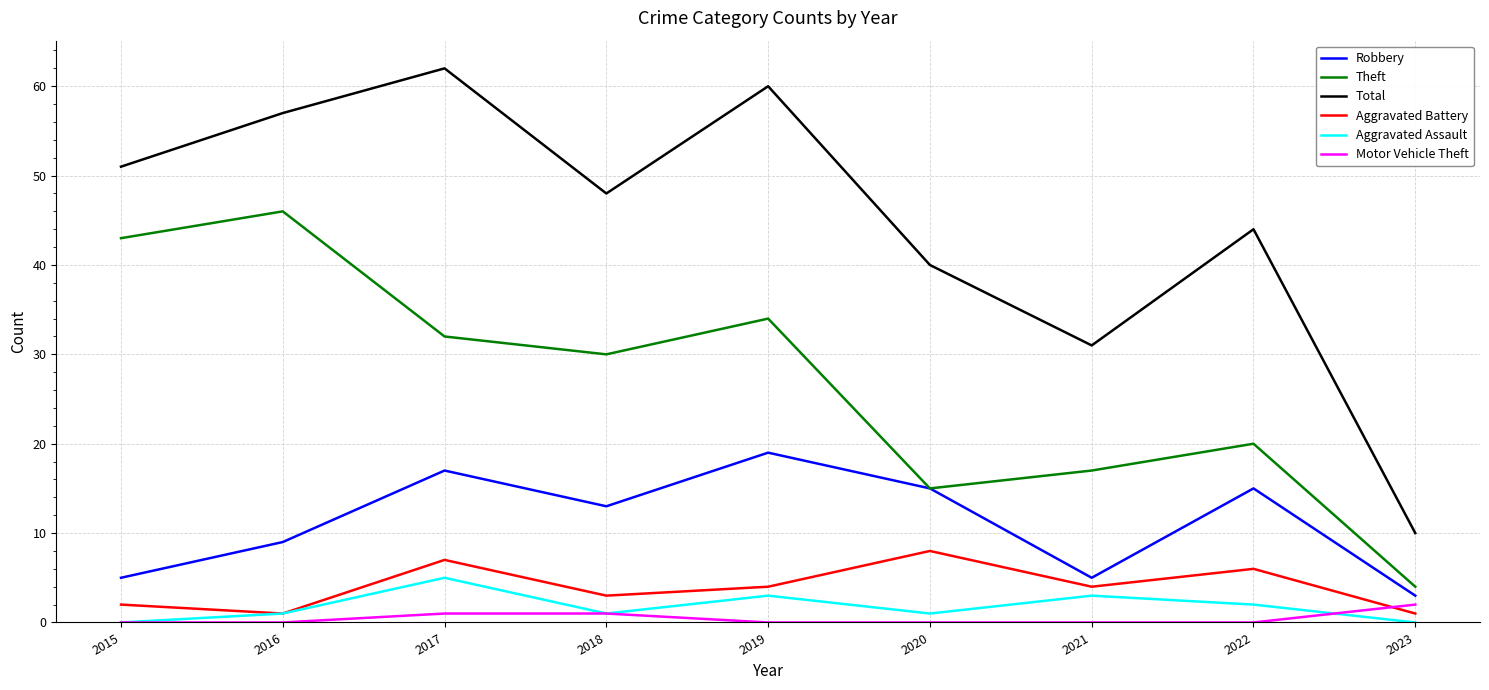

What is the difference between the maximum and second lowest values in the Theft series?

31